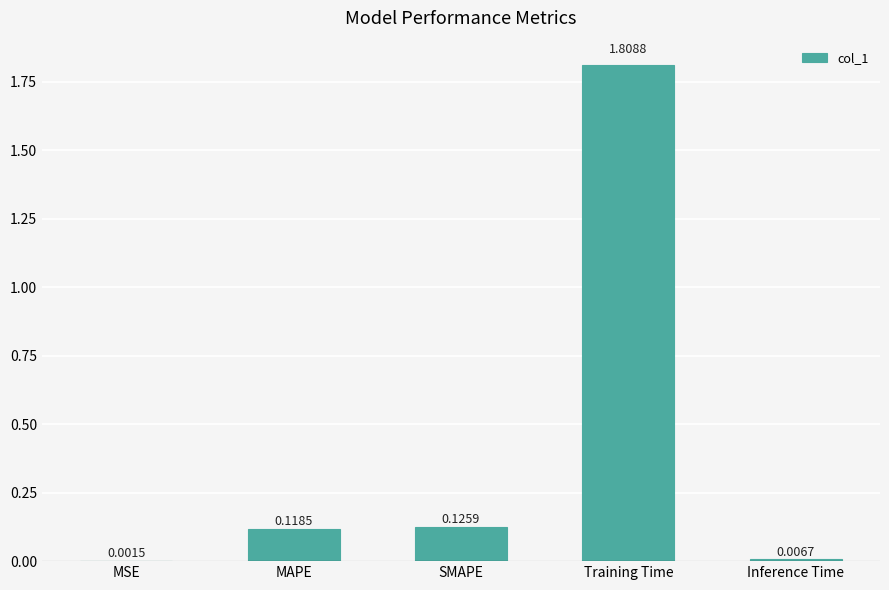

Which label corresponds to the largest value in the chart?

Training Time